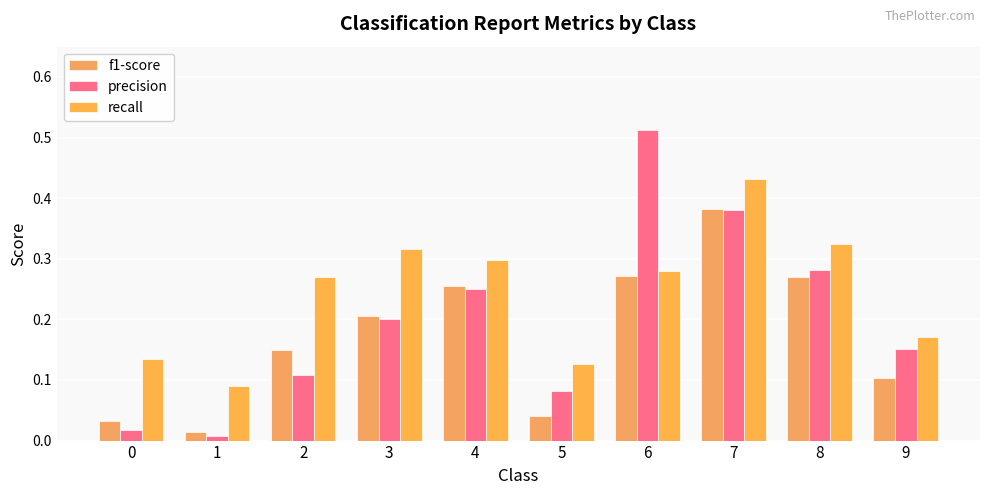

Rank the categories by recall value from lowest to highest.

1, 5, 0, 9, 2, 6, 4, 3, 8, 7